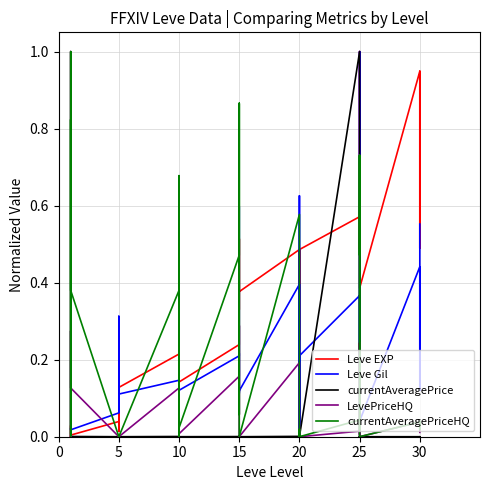

True or false: Leve EXP and currentAveragePrice intersect in this chart.

True